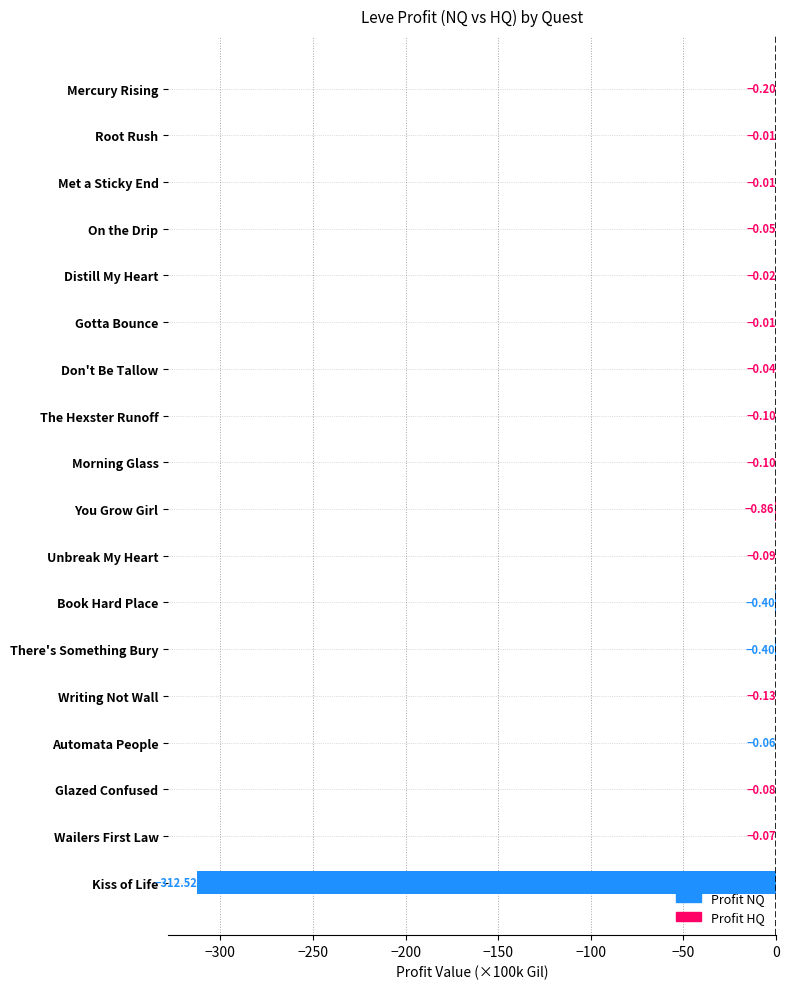

Are the bars grouped side by side (vs. stacked)?

Yes